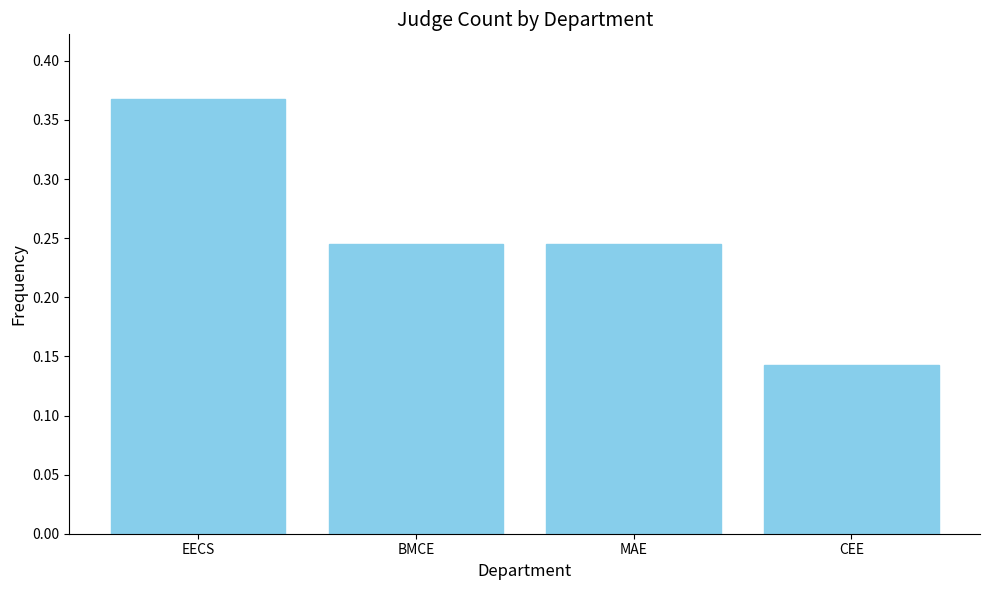

What is the sum of the values at BMCE and EECS?

0.6